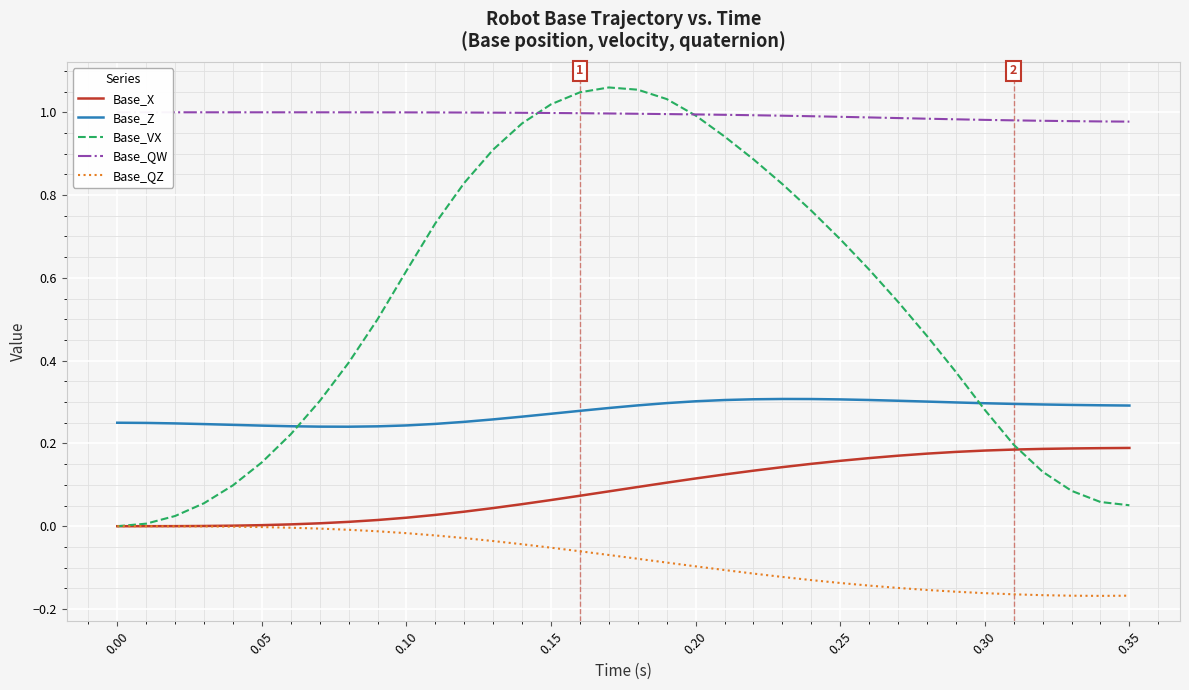

What is the sum of all Base_QZ values?

-2.8